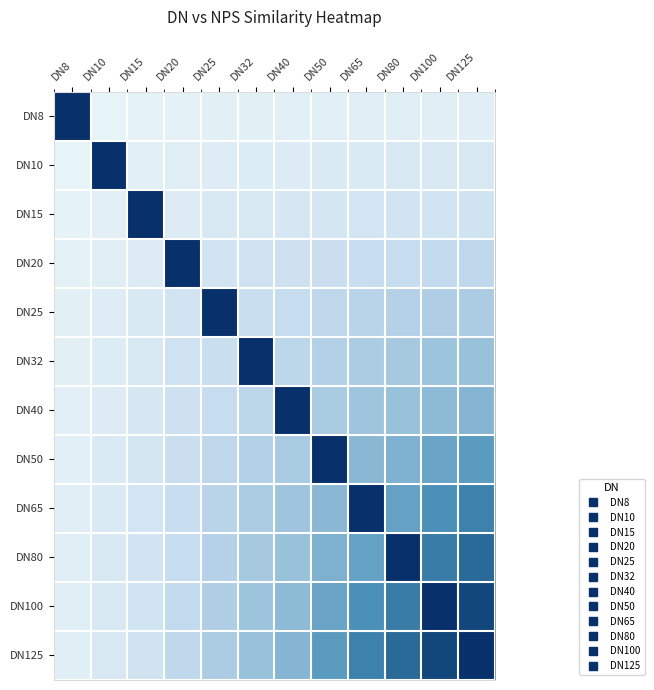

Rank the series at DN50 from highest to lowest value.

DN50, DN125, DN100, DN80, DN65, DN40, DN32, DN25, DN20, DN15, DN10, DN8